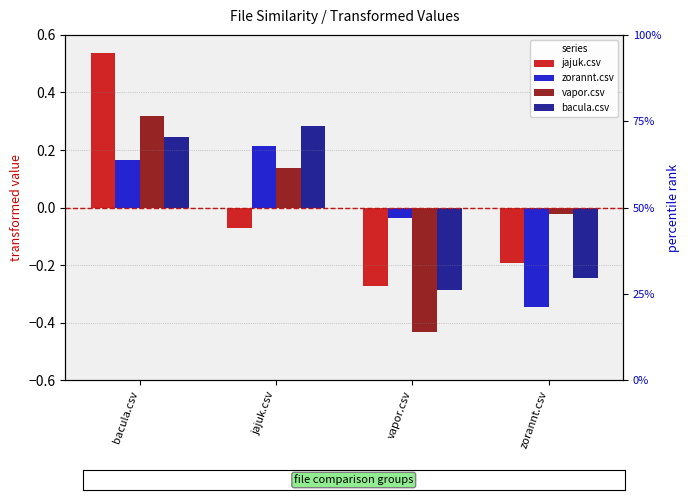

How many values in the bacula.csv series exceed 0?

2